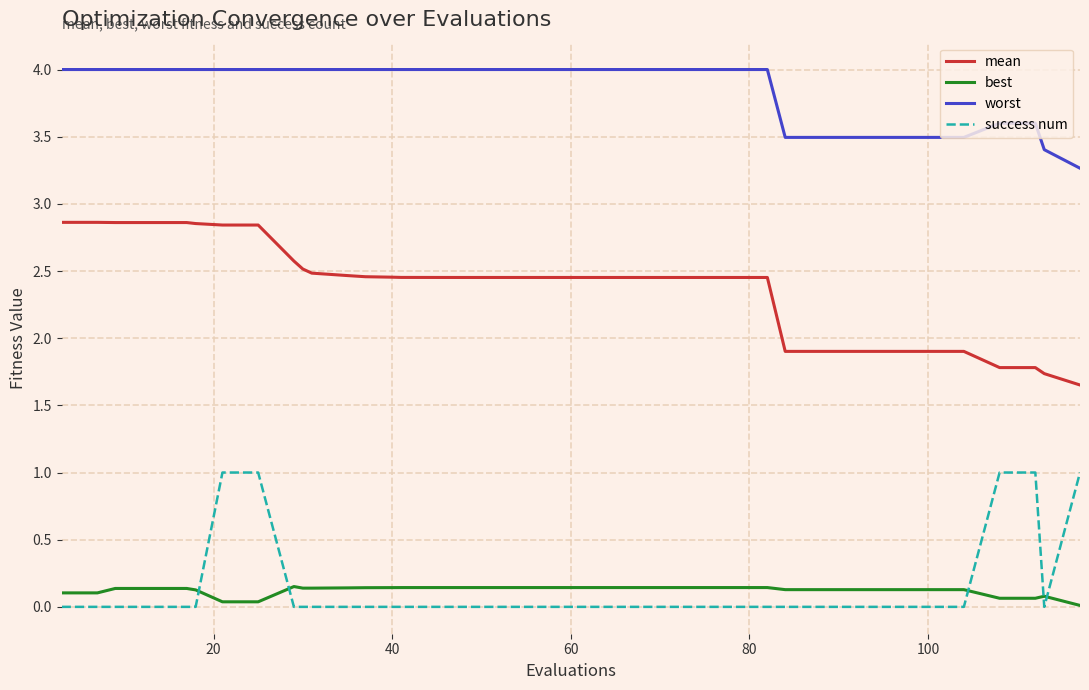

True or false: best and mean cross at least once.

False